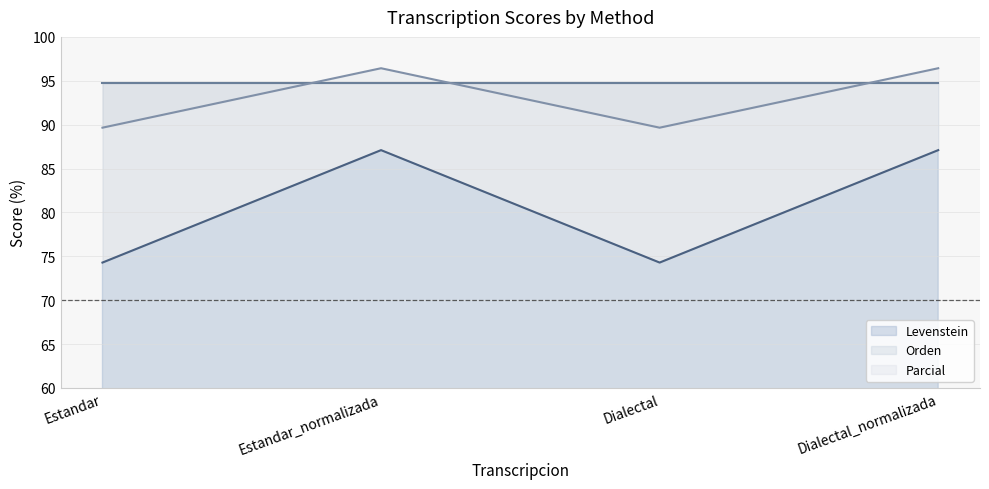

True or false: Levenstein and Parcial cross at least once.

False